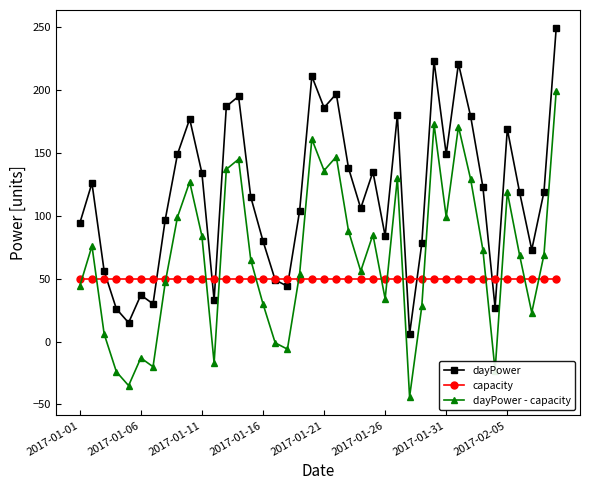

List the series in order of their overall mean, lowest first.

capacity, dayPower - capacity, dayPower